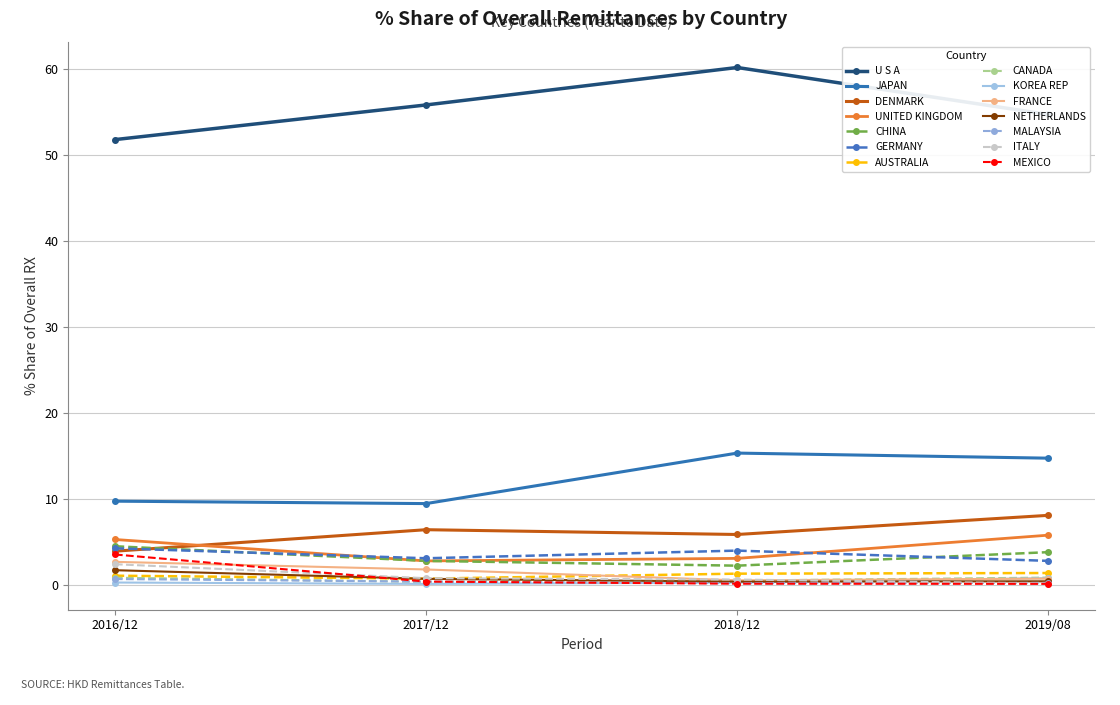

What is the value of the GERMANY point at the 4th from the left?

2.9